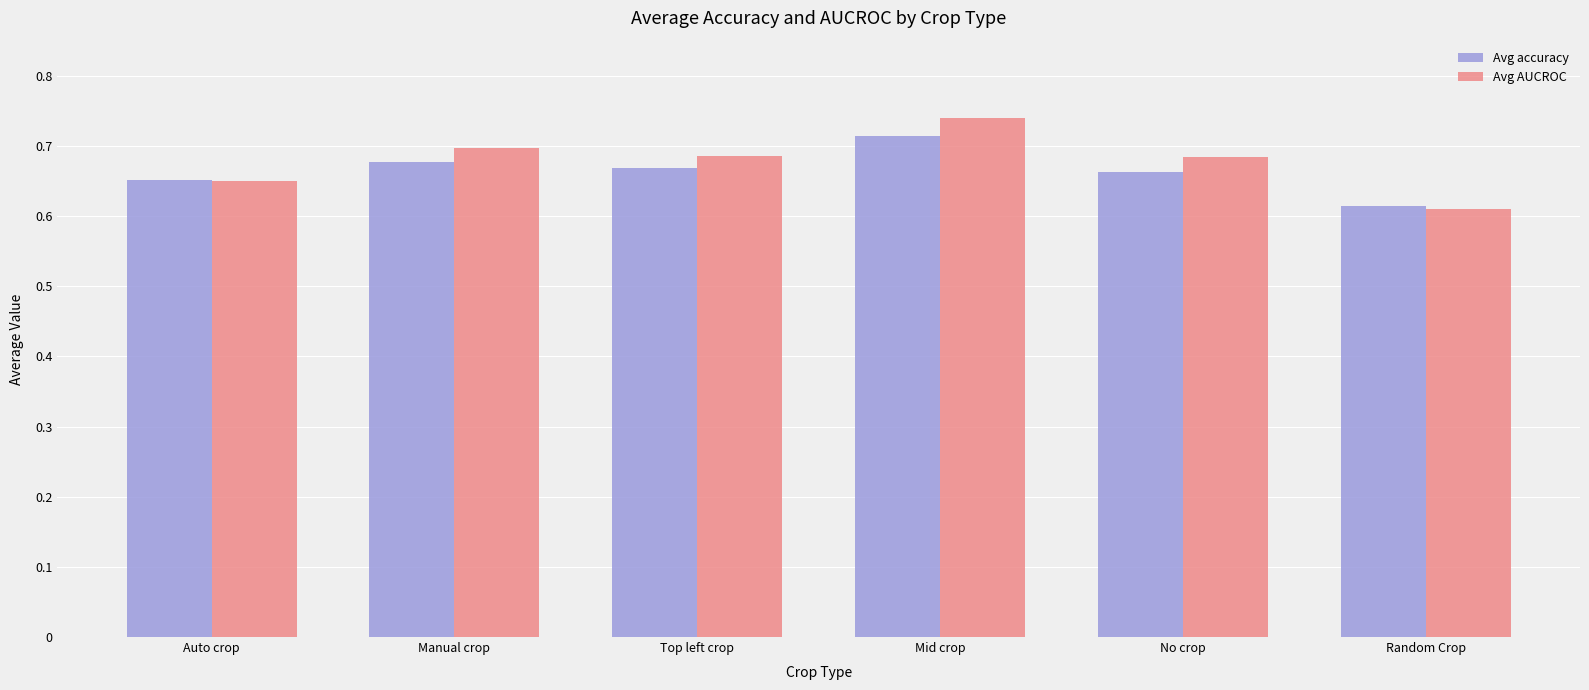

At which category is the sum across all series the highest?

Mid crop